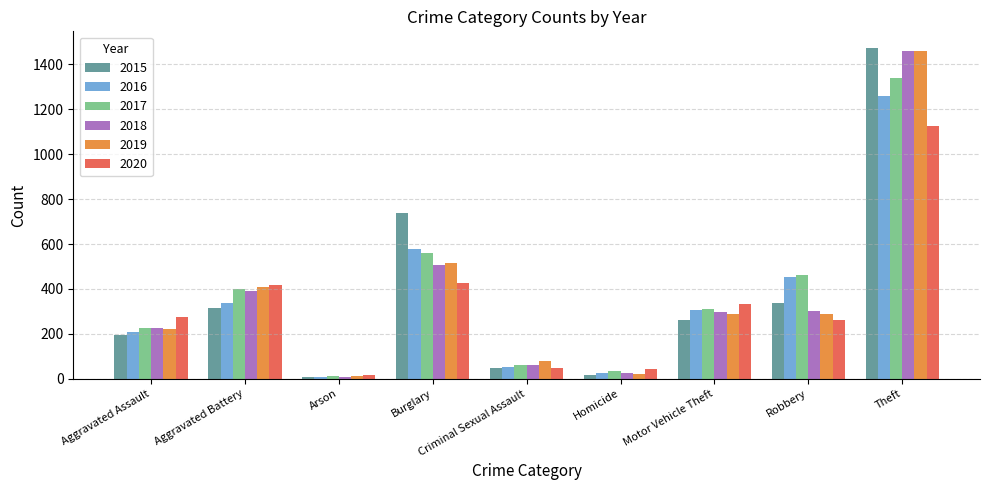

At which category does the chart reach its peak across all series?

Theft